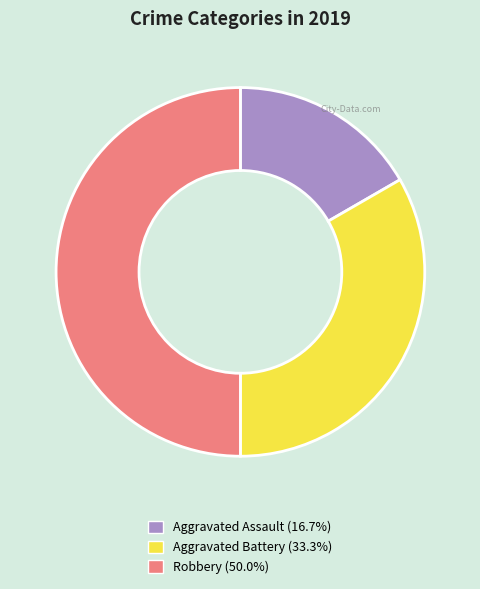

Which has a higher value, Robbery or Aggravated Battery?

Robbery